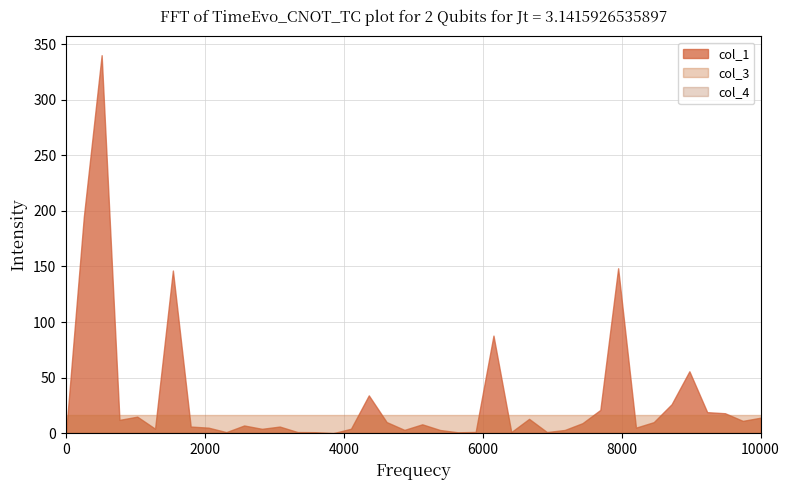

Which series changed the most between 9 and 29?

col_1